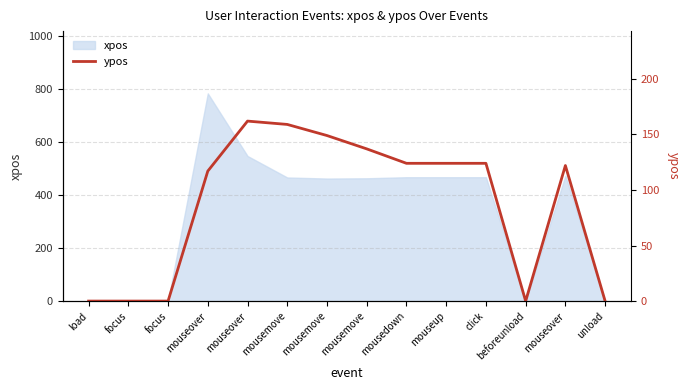

The value at load is 0. True or false?

True